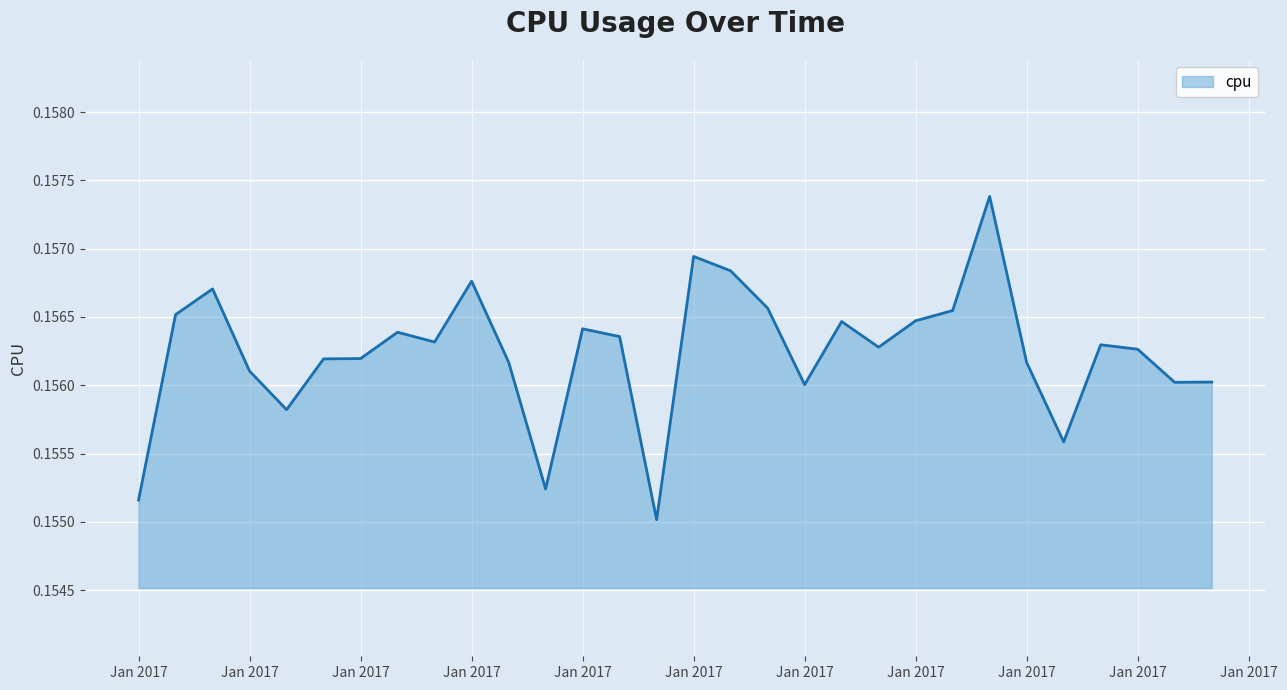

How many lines are shown in the chart?

1